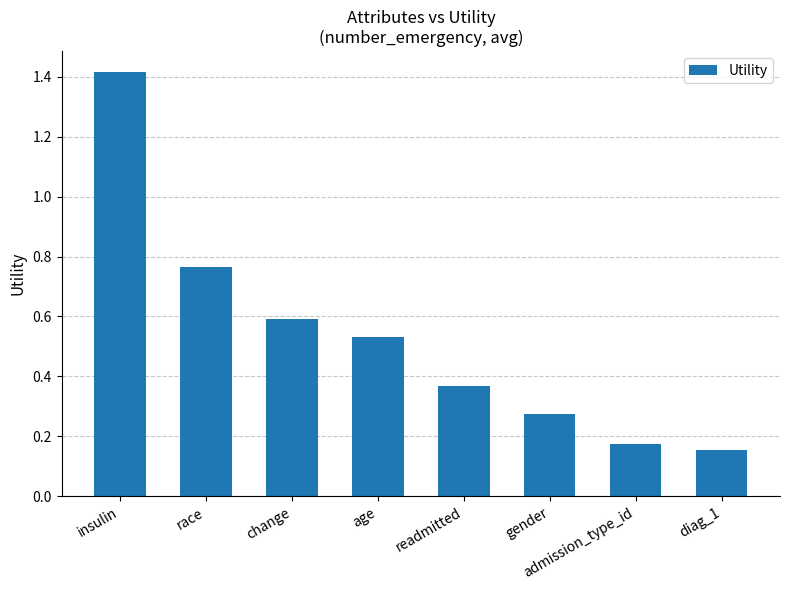

What is the change in value from race to change?

-0.2